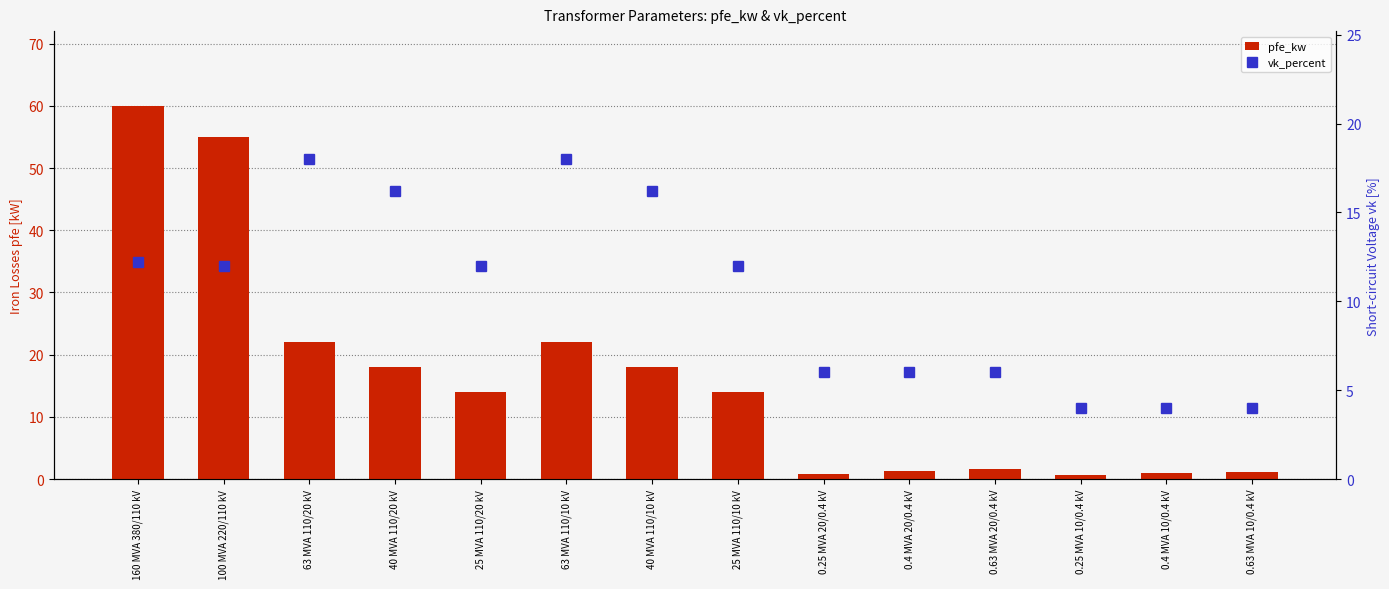

How many groups of bars are there?

14